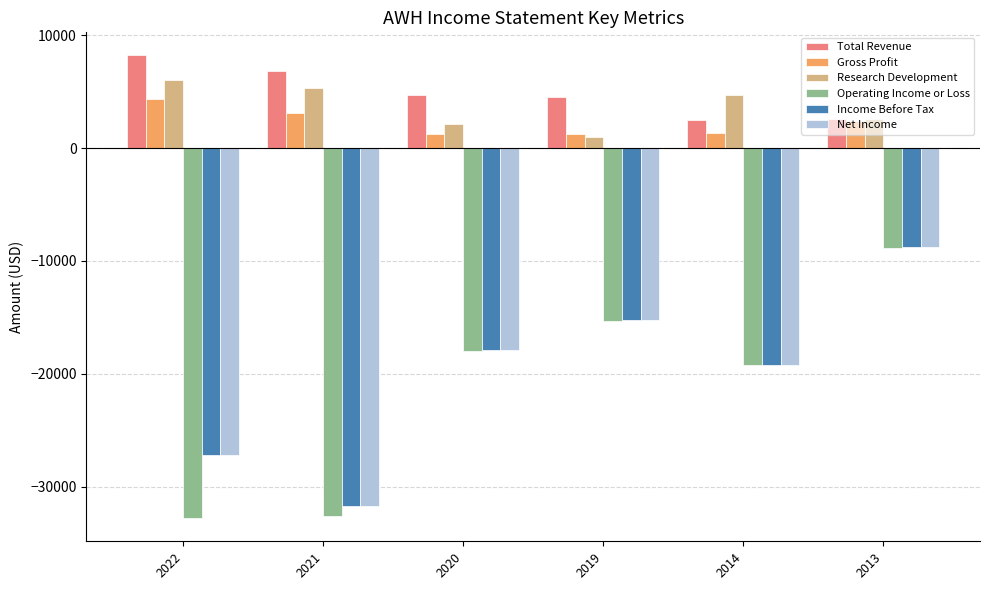

What is the sum of all Total Revenue values?

29300